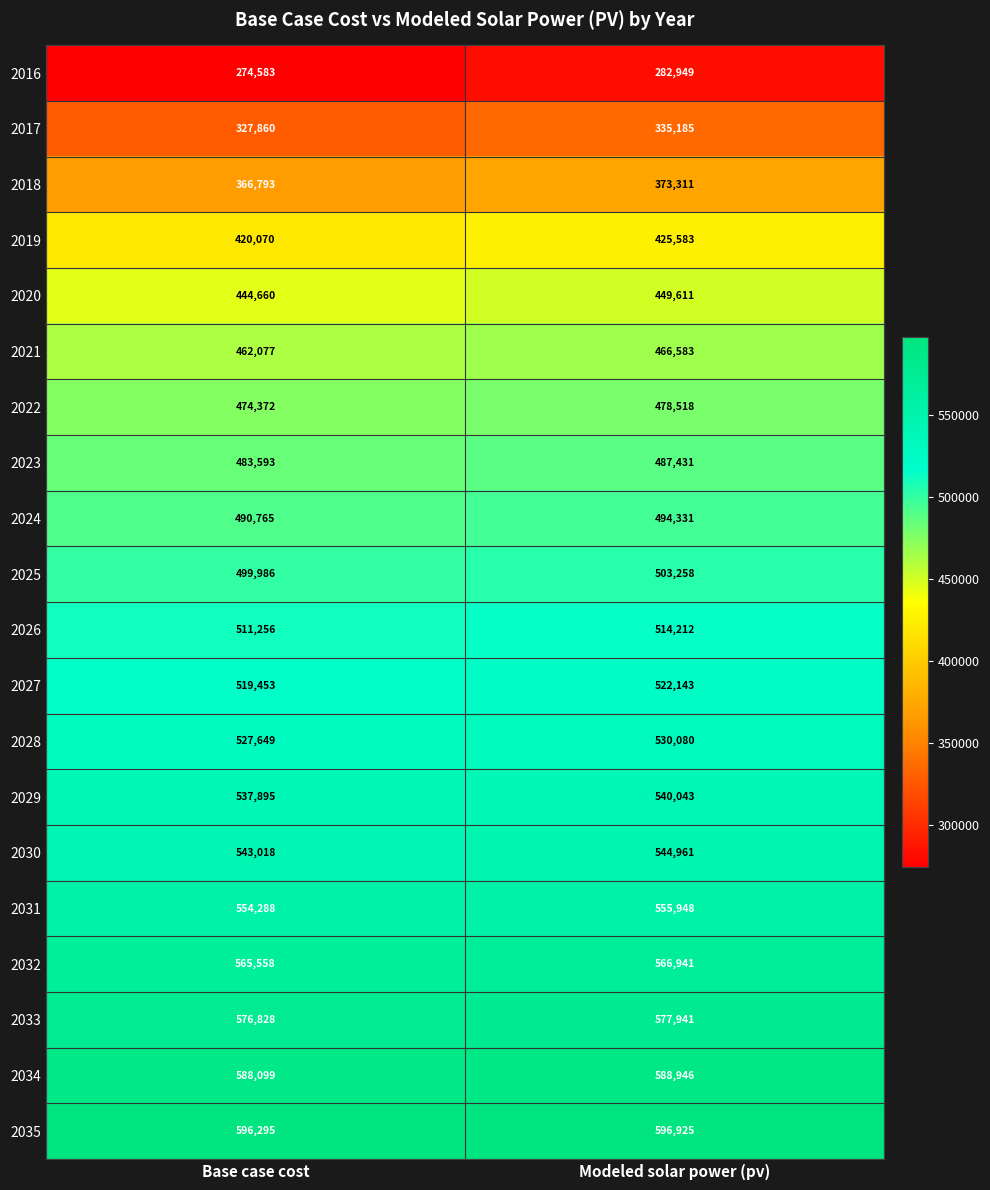

What is the total value across all series at Modeled solar power (pv)?

9834900